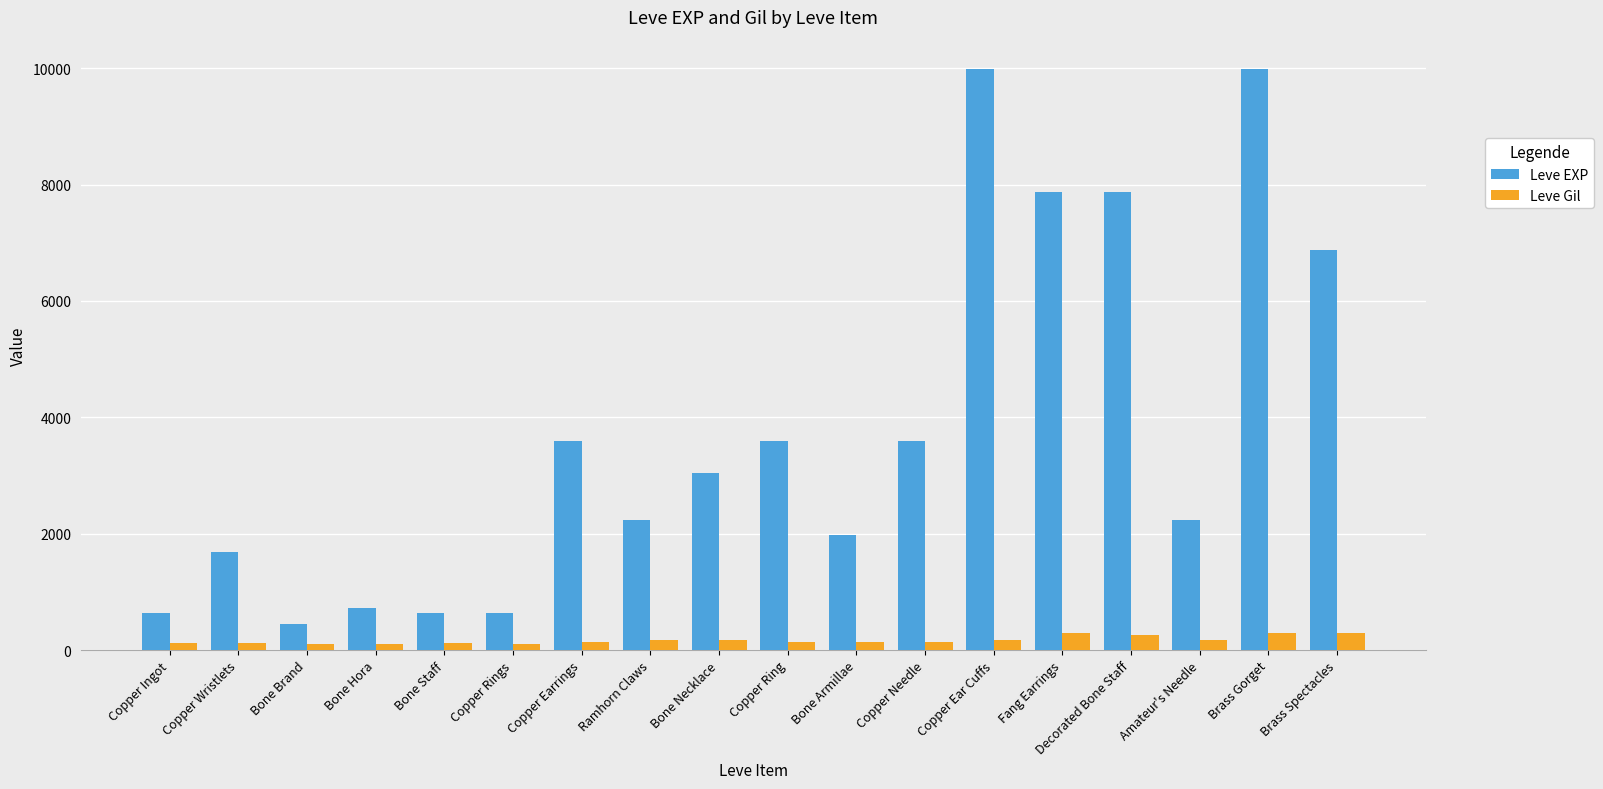

Rank the series at Bone Brand from highest to lowest value.

Leve EXP, Leve Gil